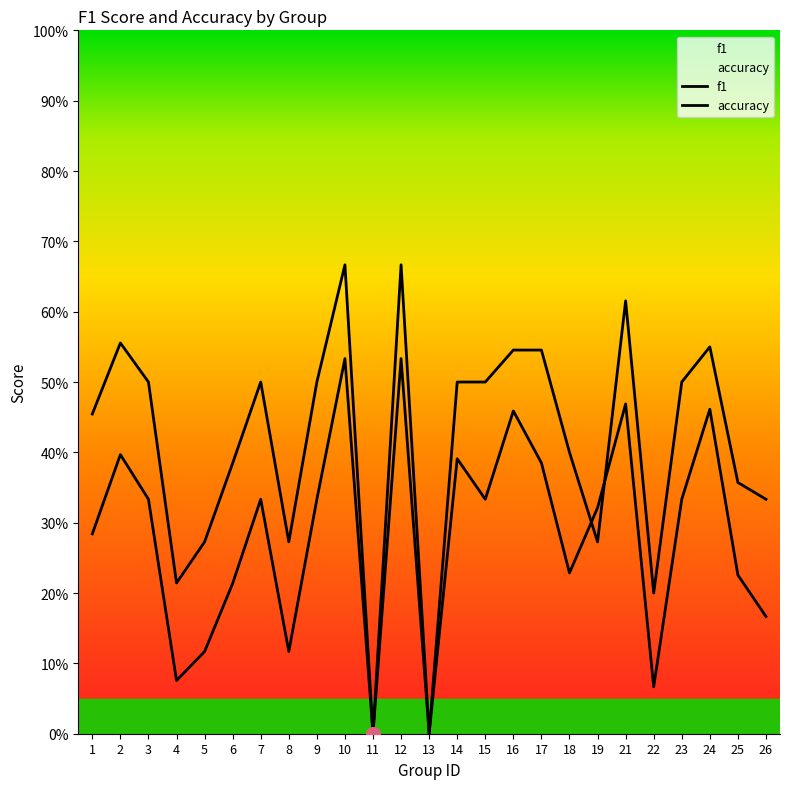

Which category has the lowest value across all series?

11